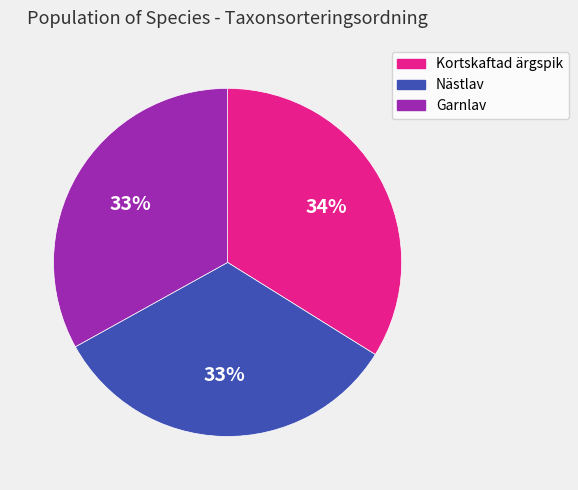

How many slices are in this pie chart?

3